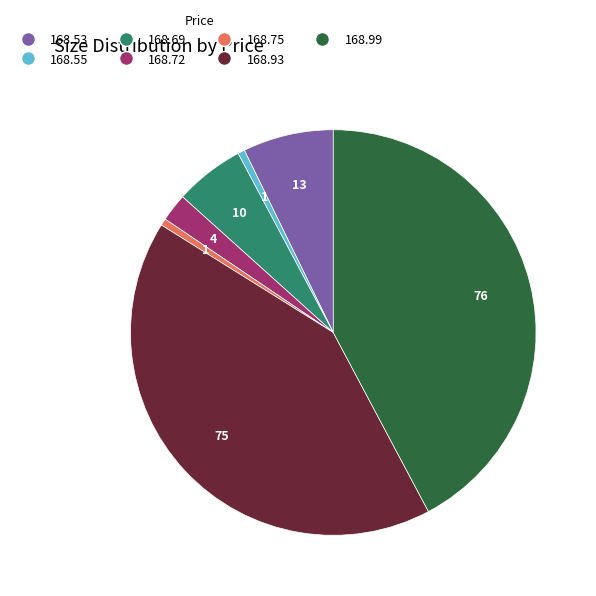

Between 168.93 and 168.99, which is larger?

168.99